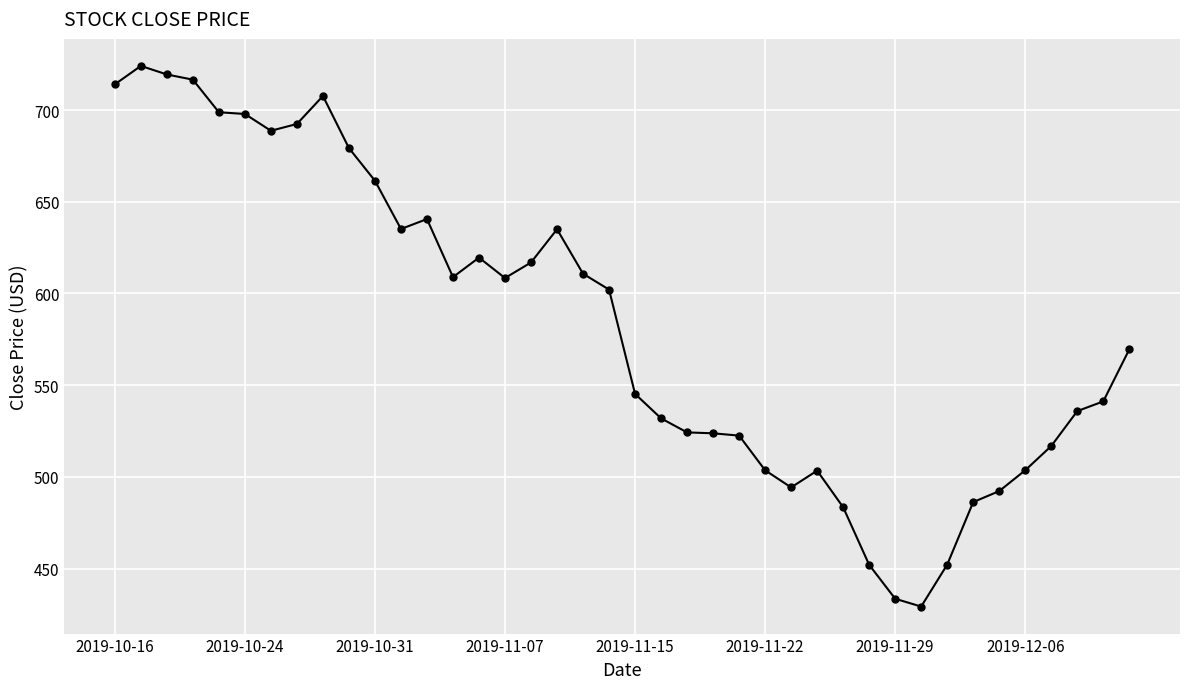

What is the value of the 31st point from the left?

433.6